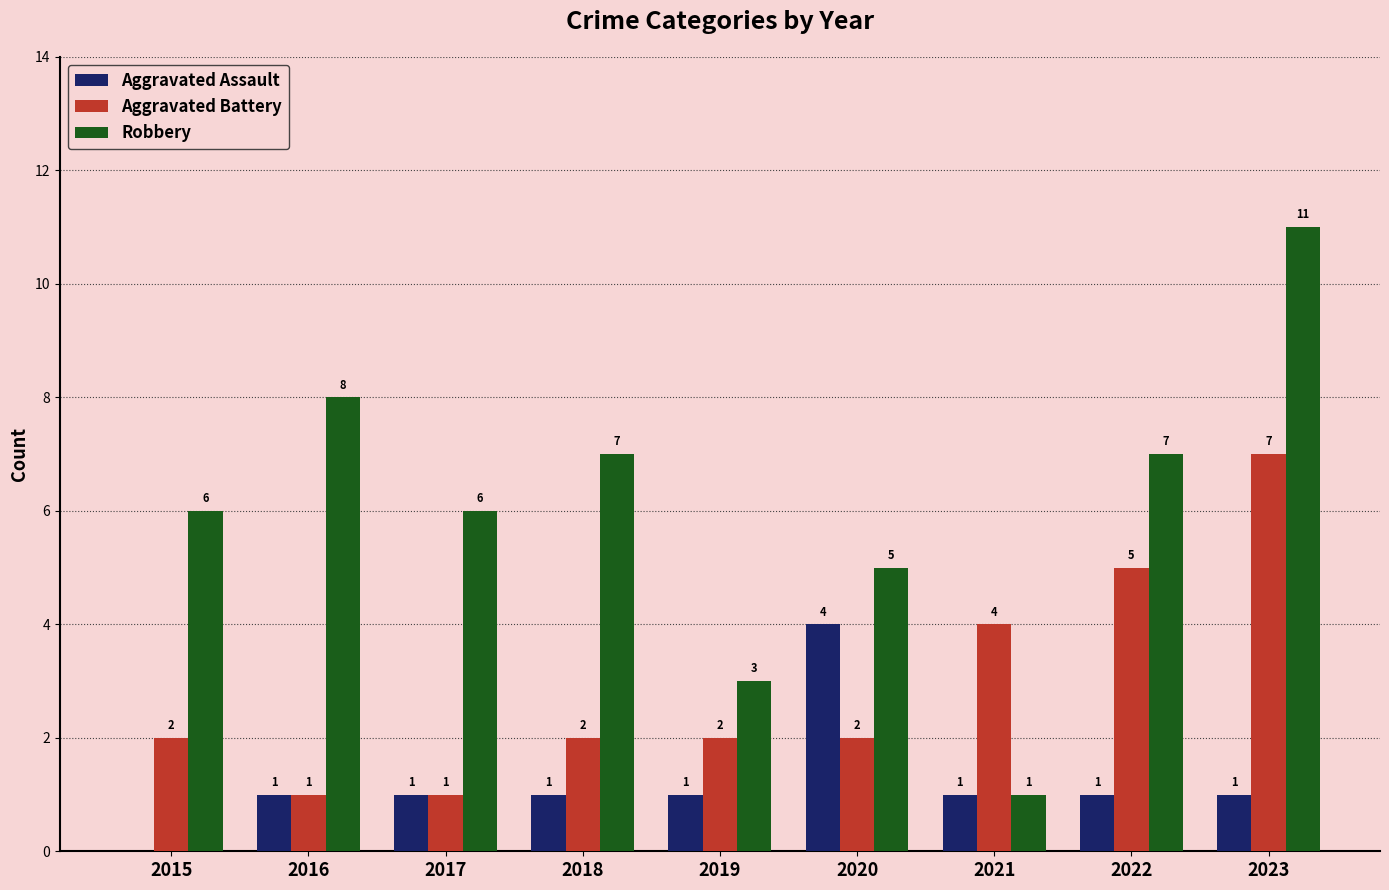

Which series has the largest range (max minus min)?

Robbery